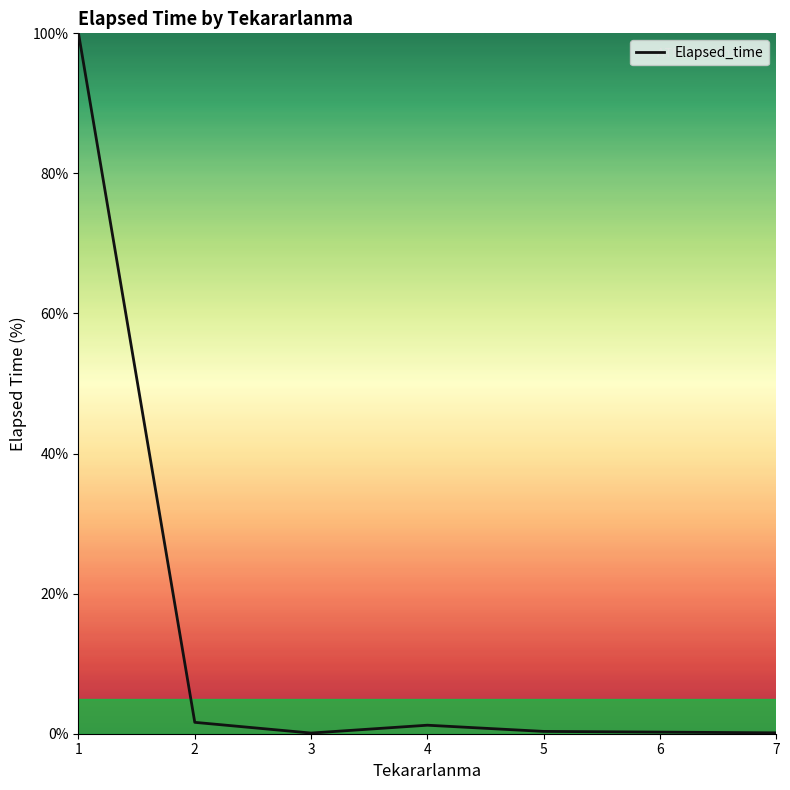

Is it true that the value at 1 is 100.0?

True